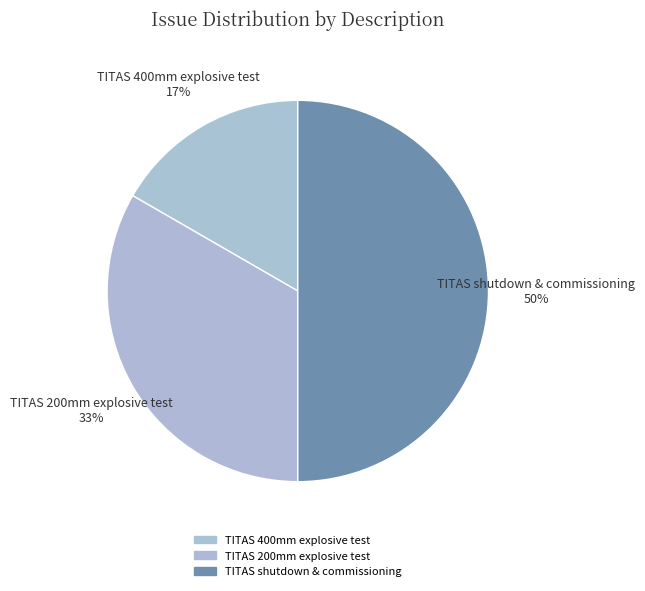

How many slices are in this pie chart?

3